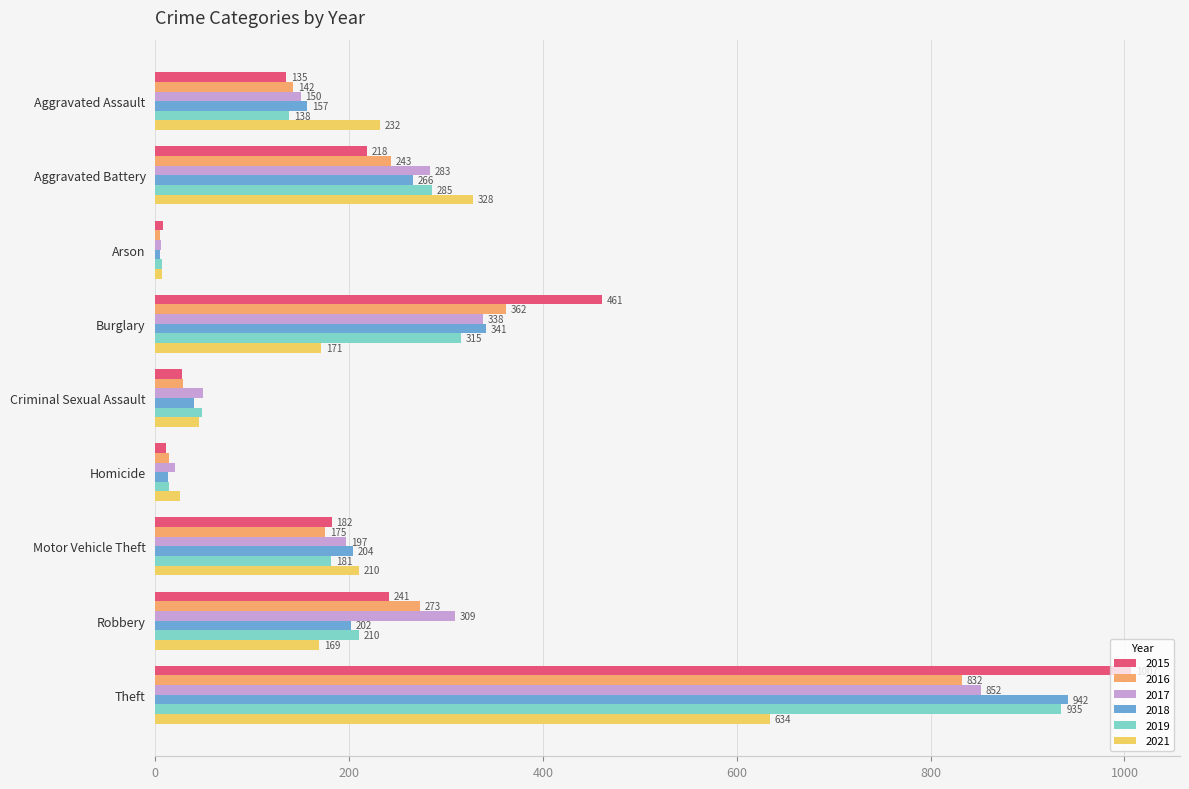

The value of 2019 at Motor Vehicle Theft is 87. True or false?

False